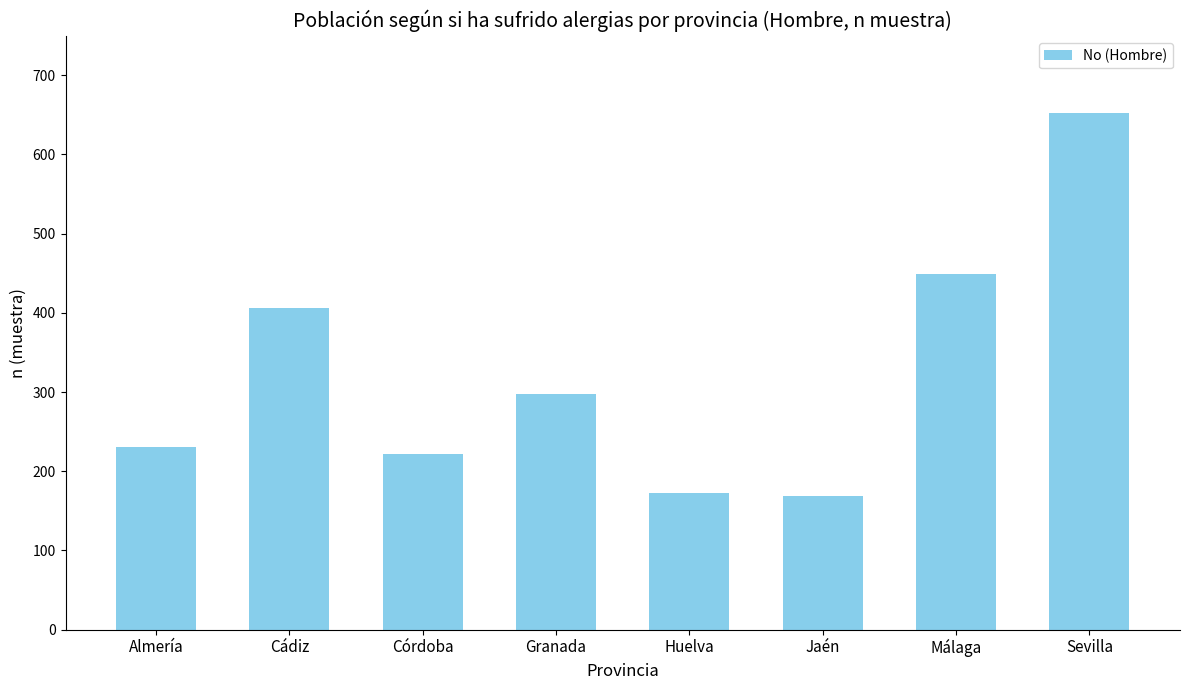

At which label does the data first exceed 297?

Cádiz